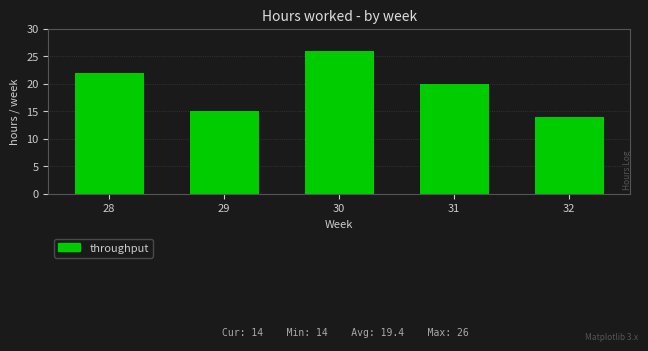

Reading left to right, extract all data points from this chart.

28=22	29=15	30=26	31=20	32=14